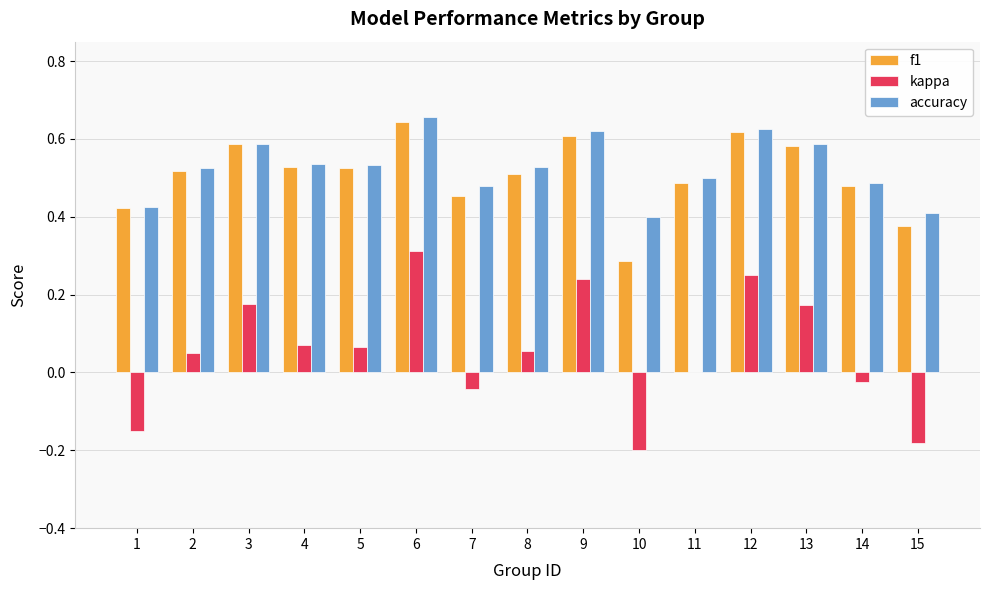

What is the sum of all f1 values?

7.6